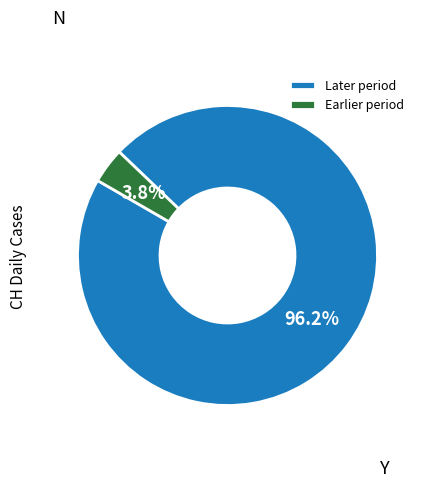

Count the number of slices in the pie.

2